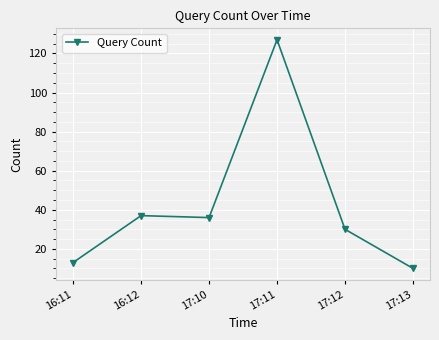

What is the value of the 6th point from the left?

10